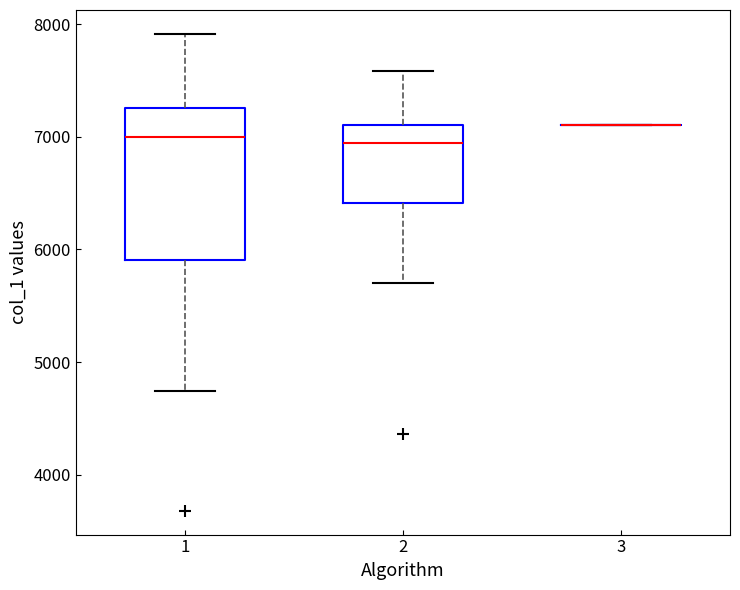

Which box is the tallest, from its lower edge to its upper edge?

1